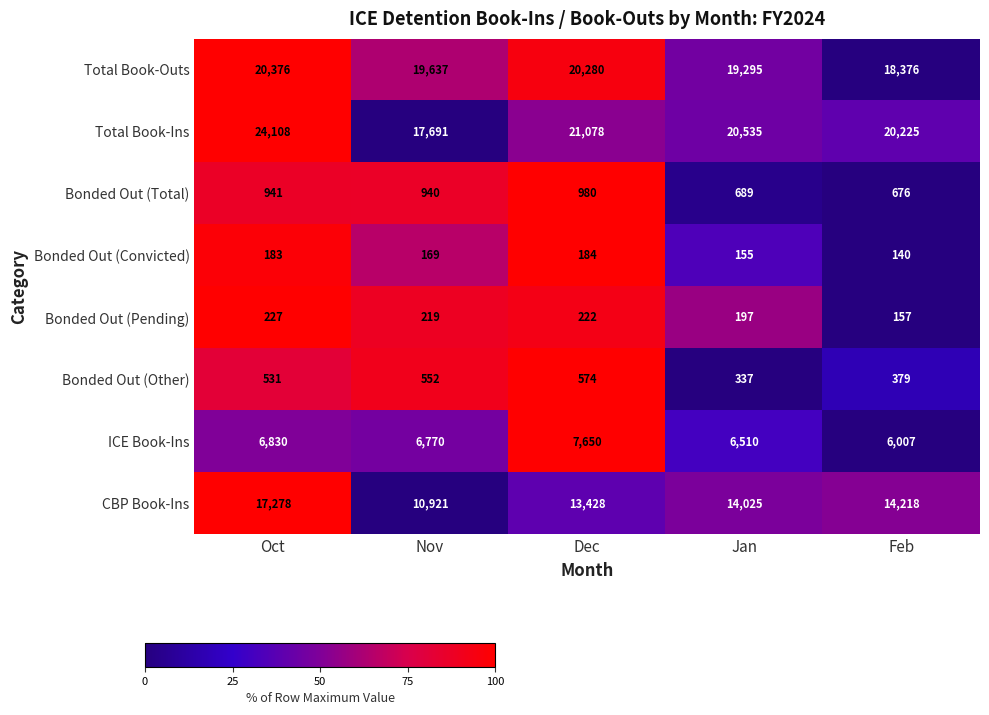

At which label does Bonded Out (Total) first exceed 940?

Oct